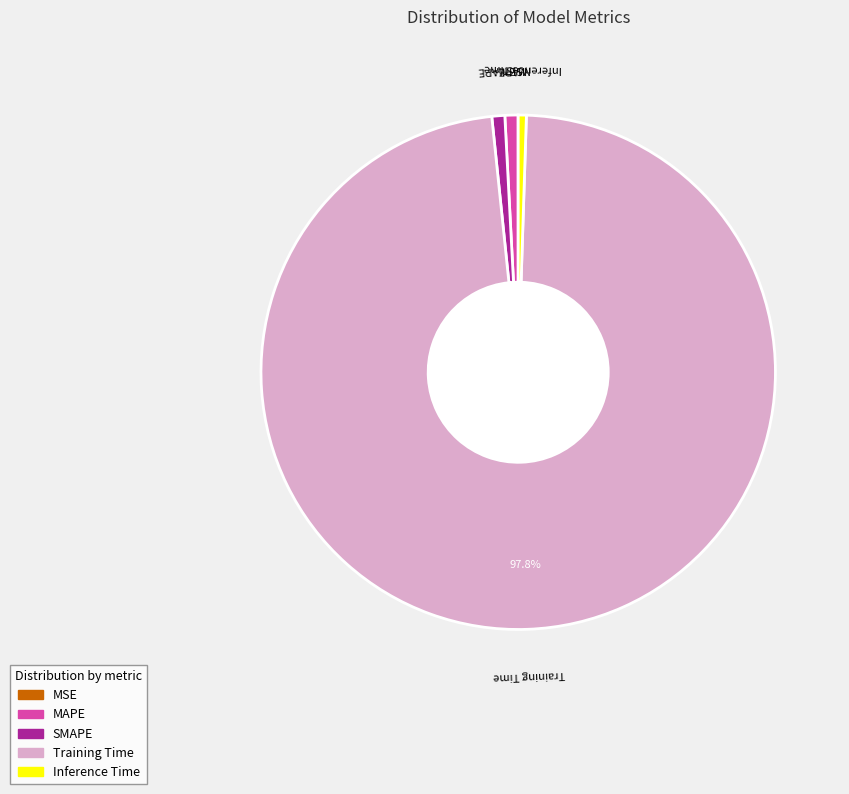

What is the largest slice in the pie chart?

Training Time